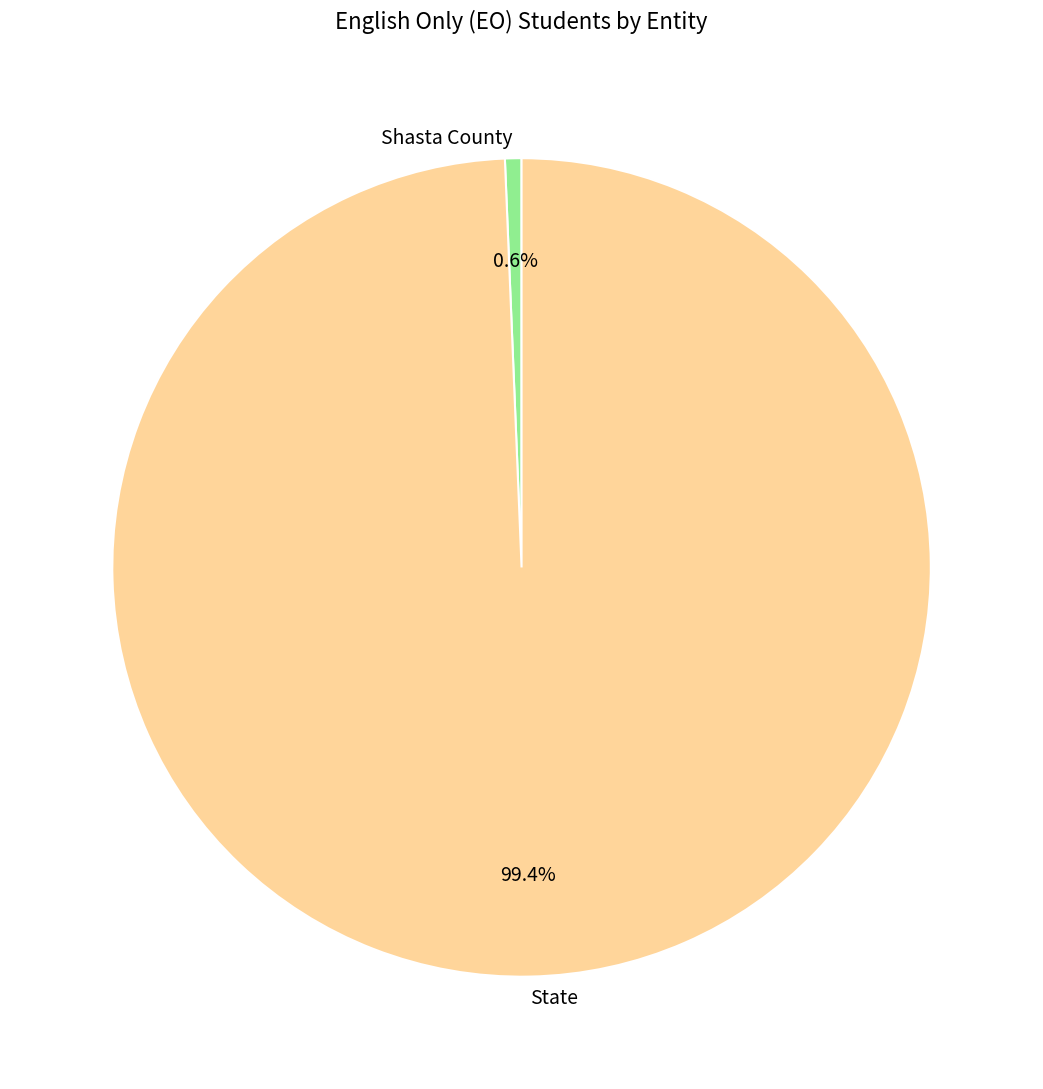

Between State and Shasta County, which is larger?

State